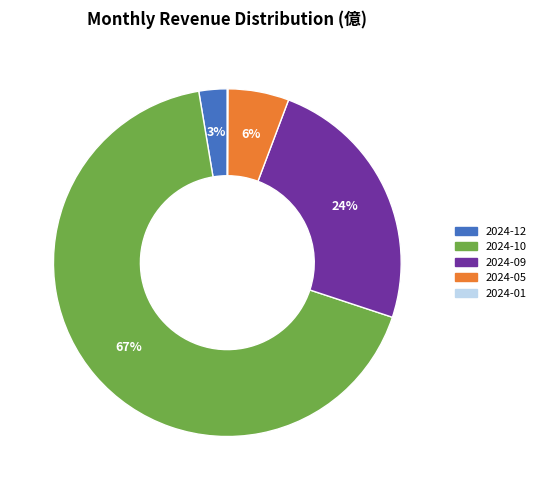

Is there any slice that represents more than half of the pie?

Yes